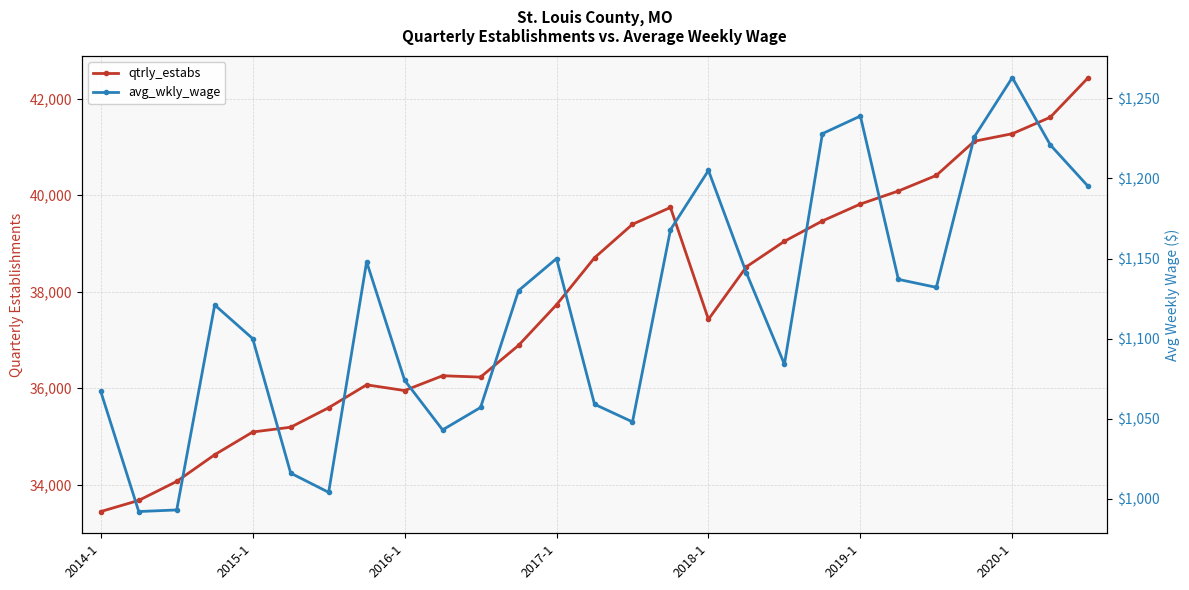

What is the difference between the maximum and minimum values in the avg_wkly_wage series?

271